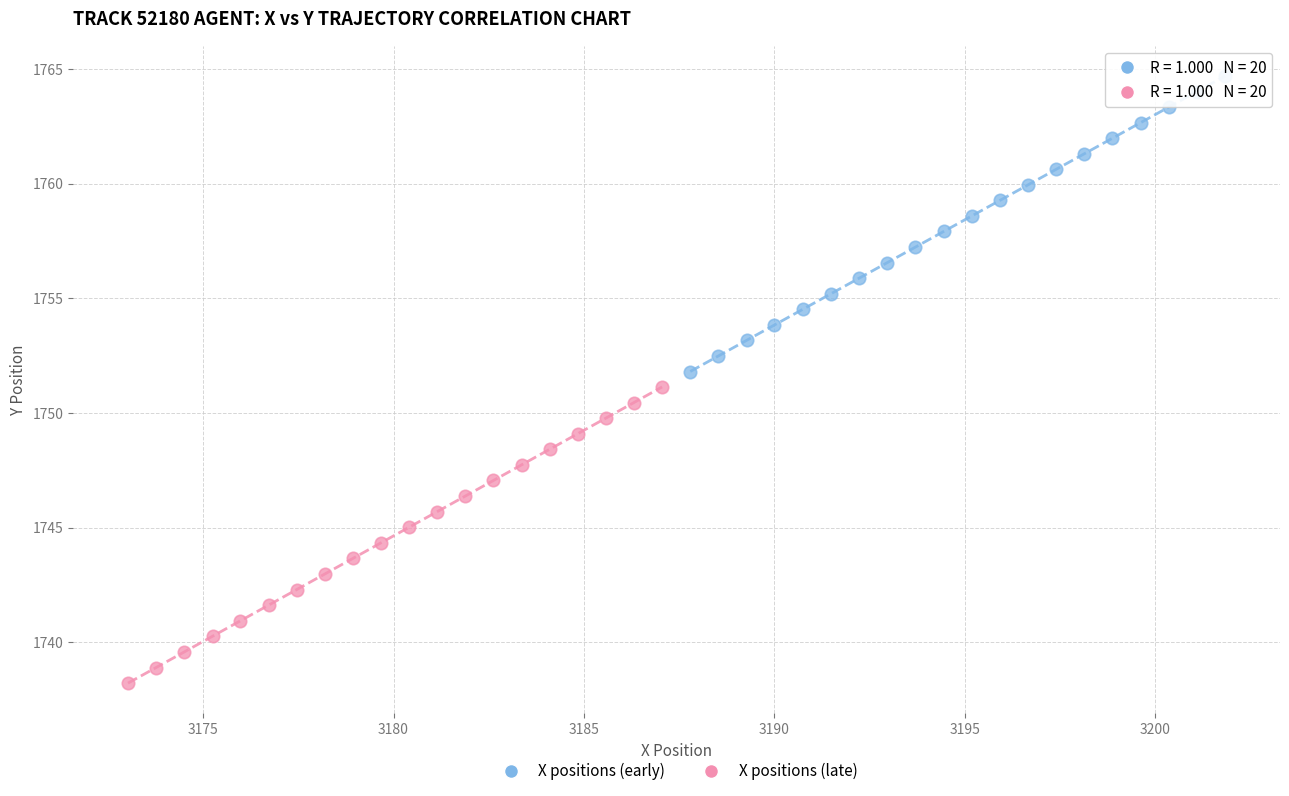

Which series contains the highest Y value?

X positions (early)